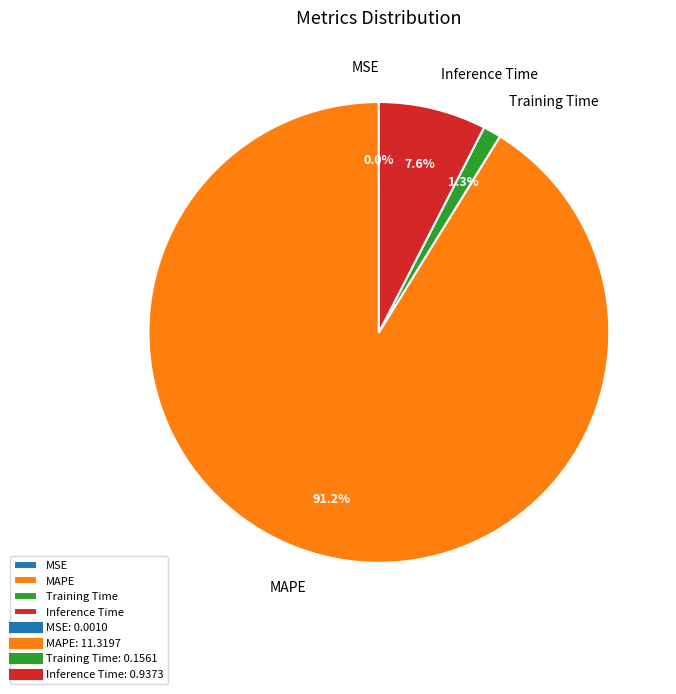

True or false: Inference Time accounts for 8% of the total.

True